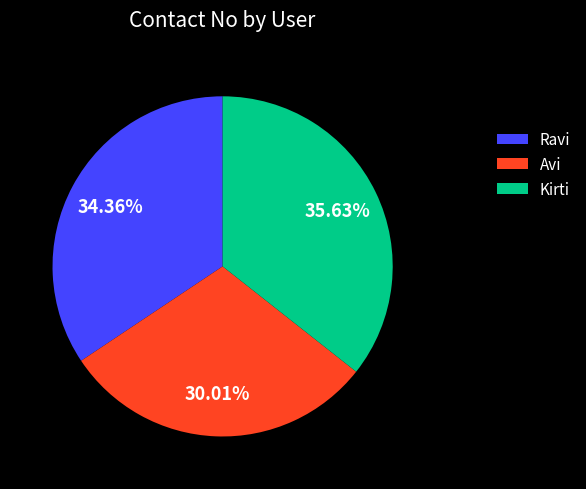

How many segments does this pie chart have?

3